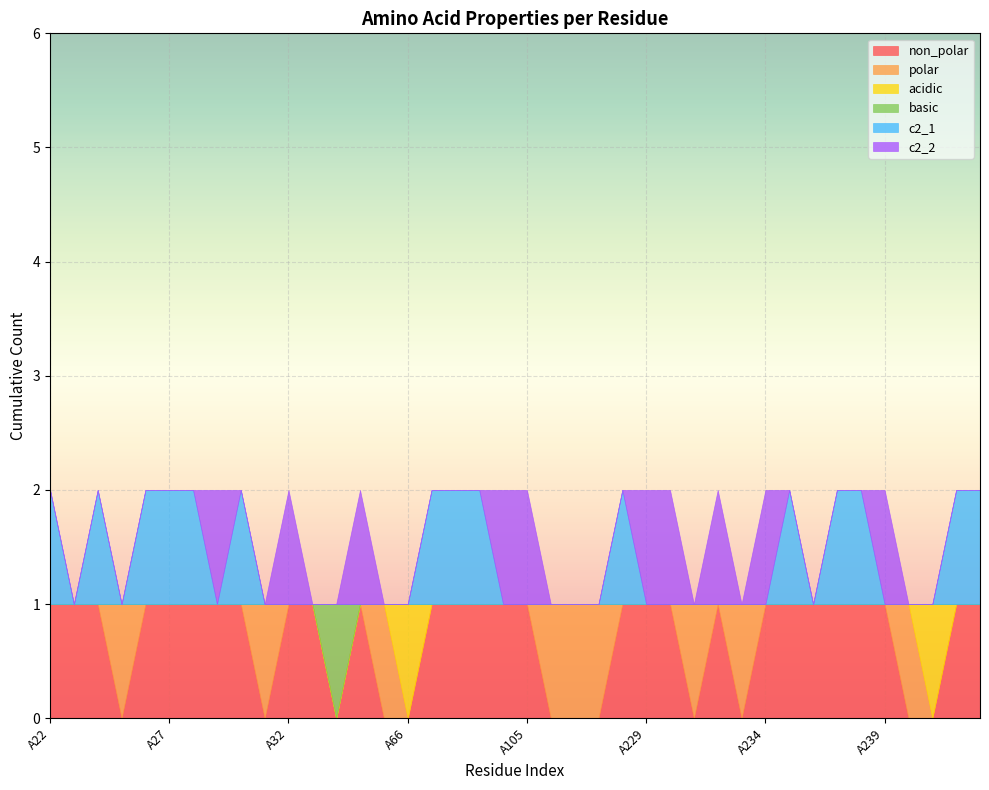

Rank the series at A105 from highest to lowest value.

non_polar, c2_2, polar, acidic, basic, c2_1